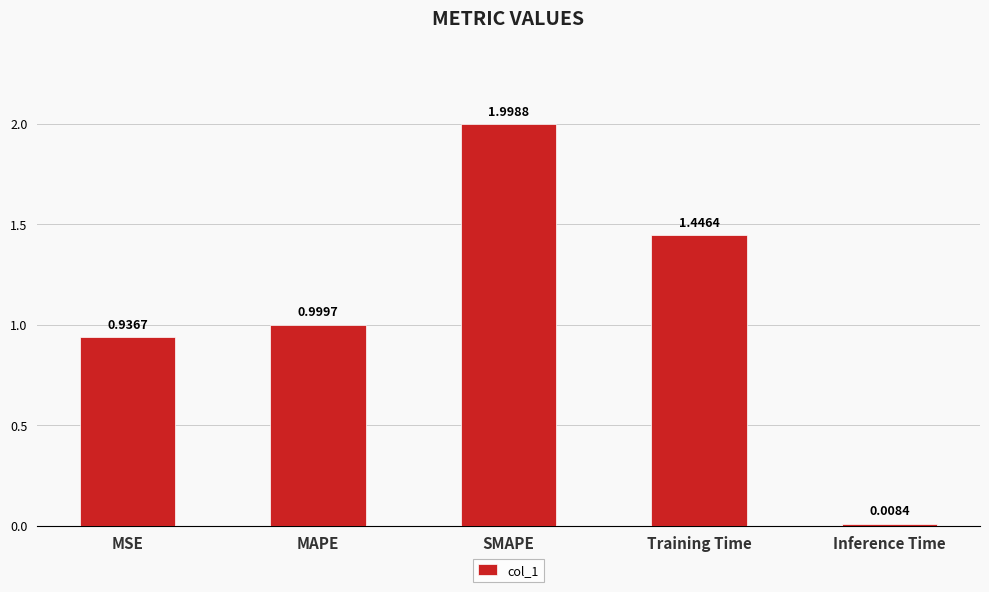

What is the sum of all values?

5.4